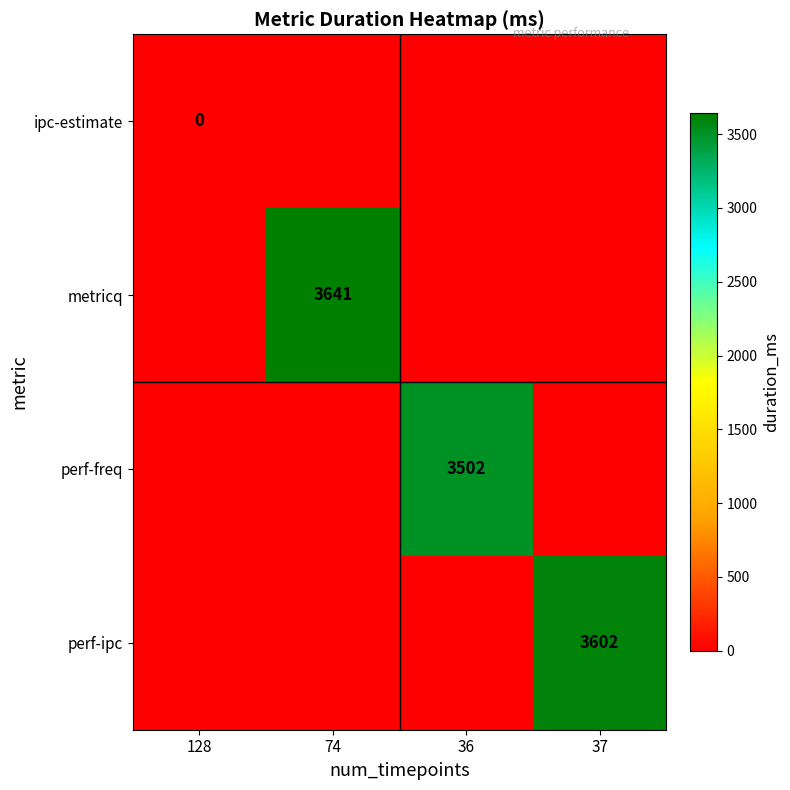

Is it true that metricq equals 3641 at 74?

True